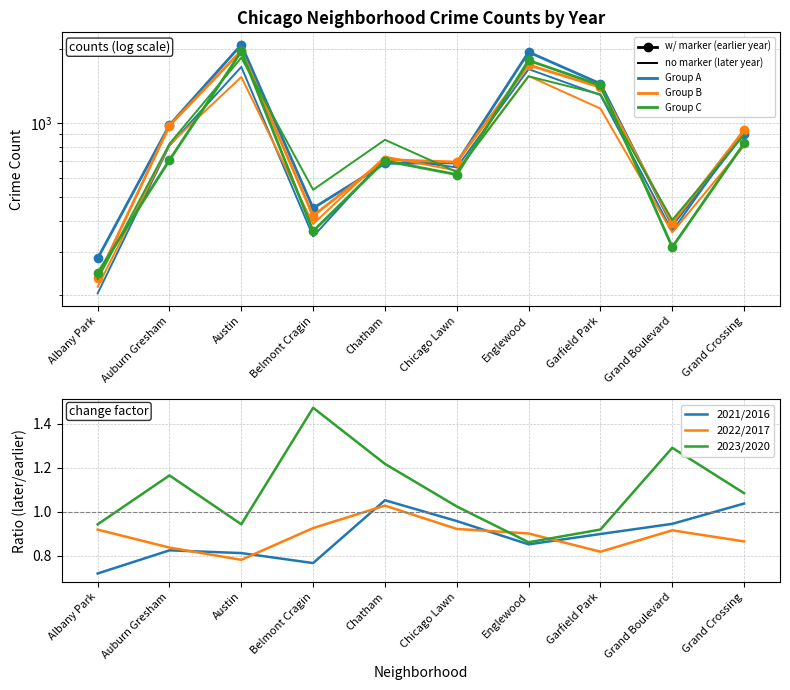

What is the total value across all series at Albany Park?

765.6